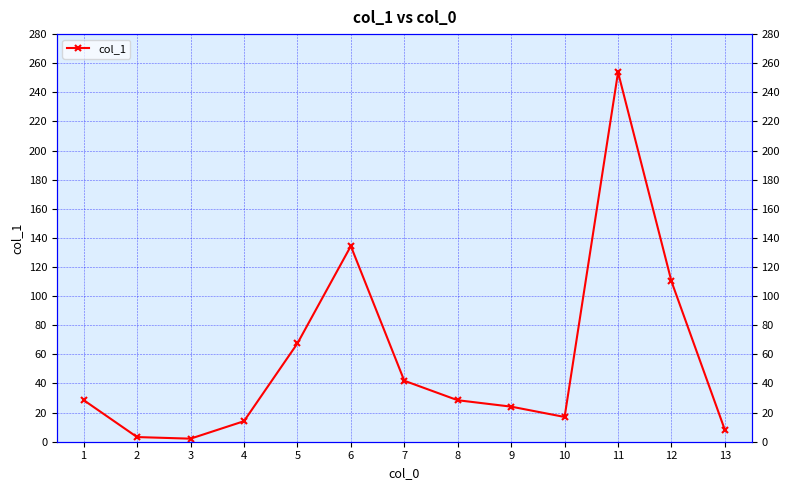

What is the smallest value displayed?

2.1